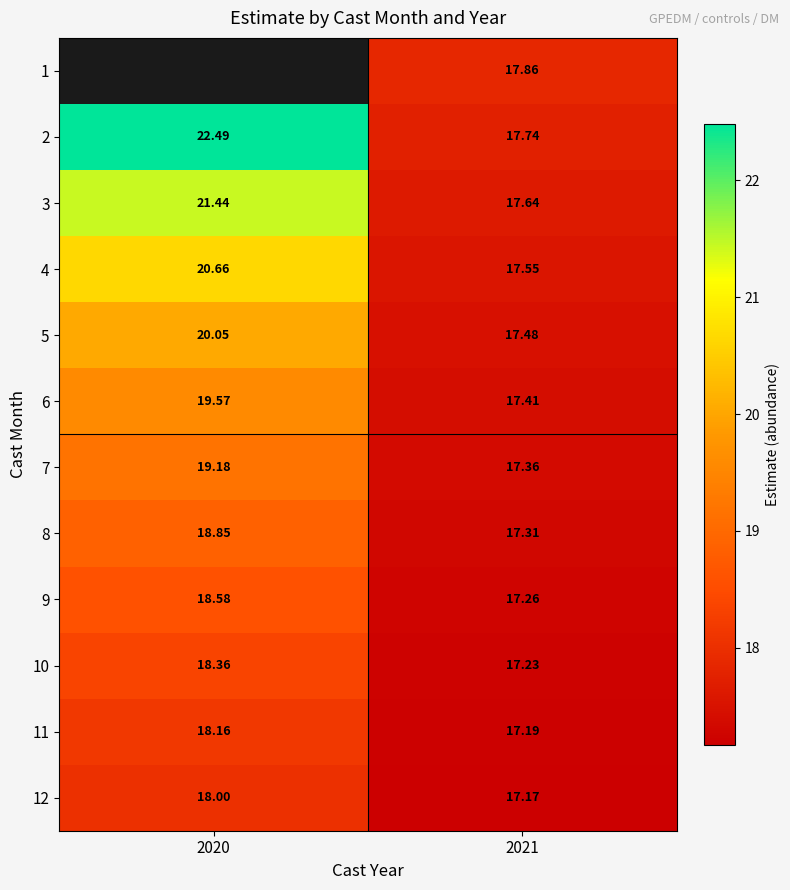

What is the average value of the 3 series?

19.5